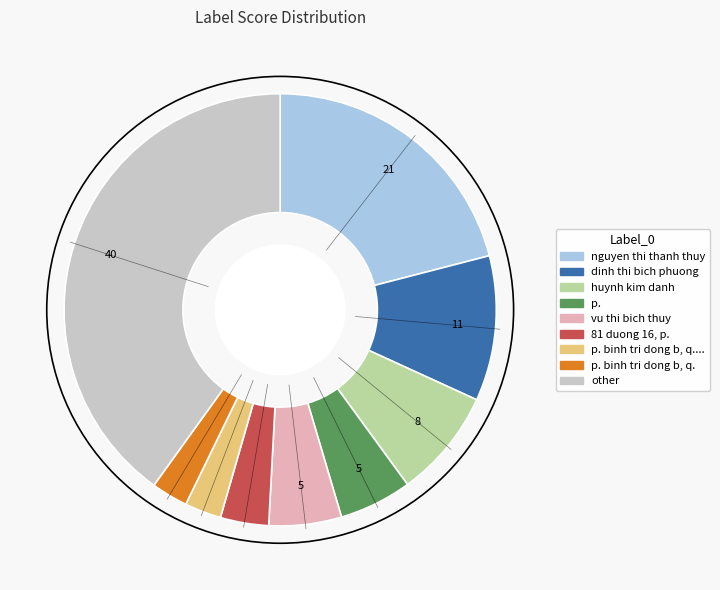

Does any single category account for the majority?

No